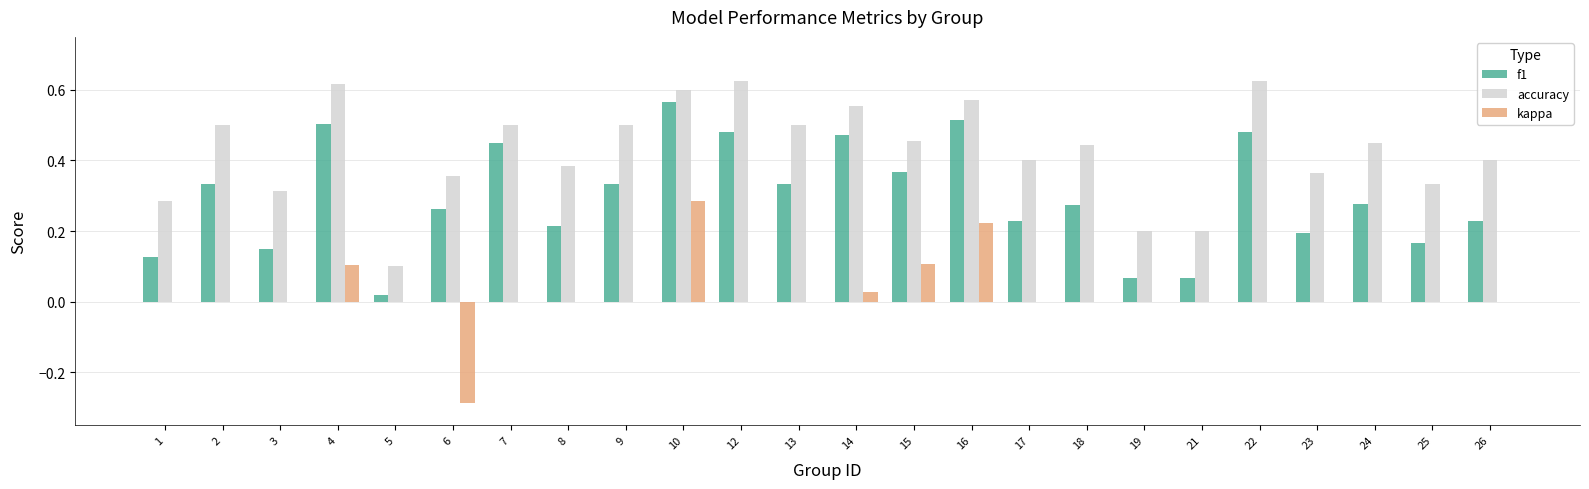

Between 15 and 24, which series saw the biggest shift?

kappa